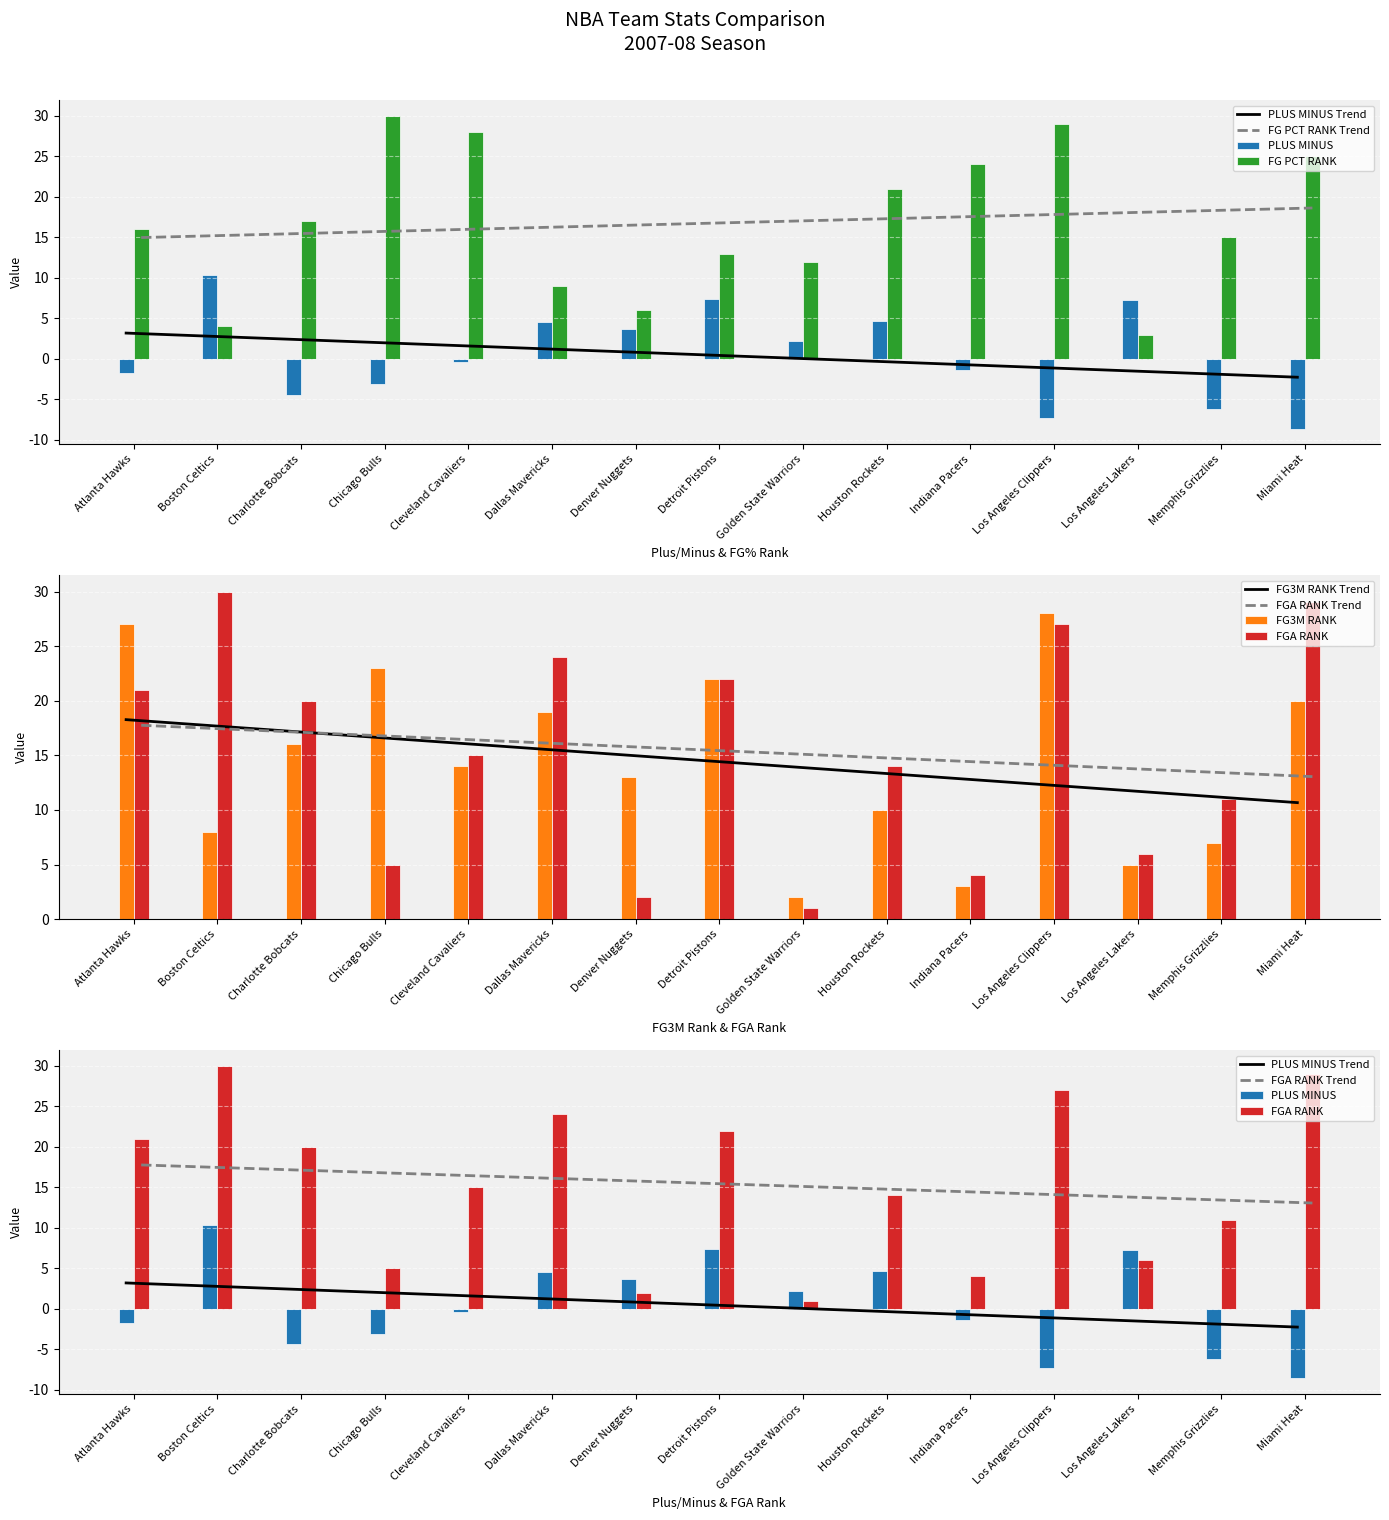

What is the value of the PLUS_MINUS bar at the 7th from the left?

3.7